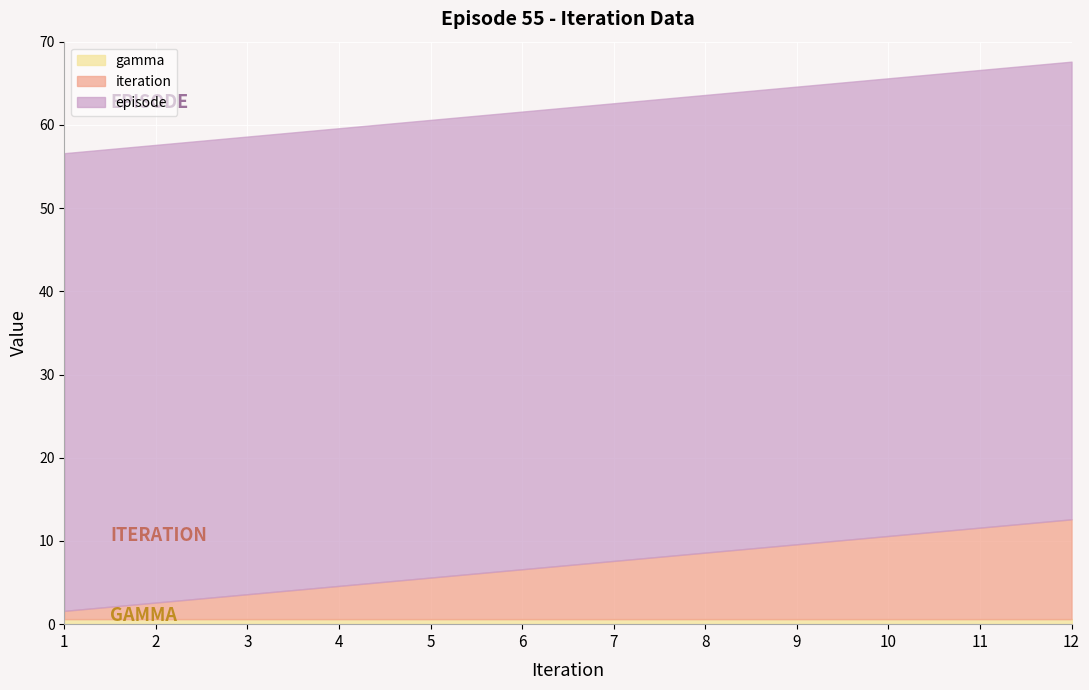

Where is iteration nearest to the value 6?

6